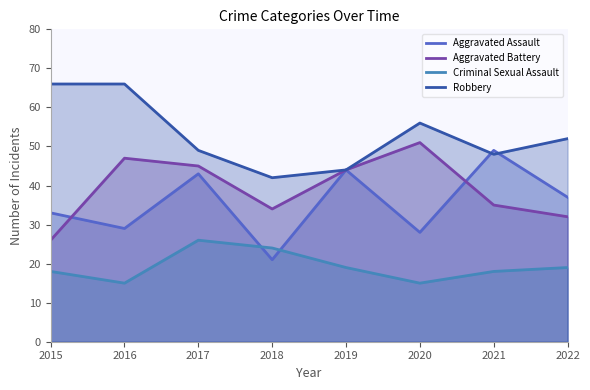

Which series has the largest total across all categories?

Robbery